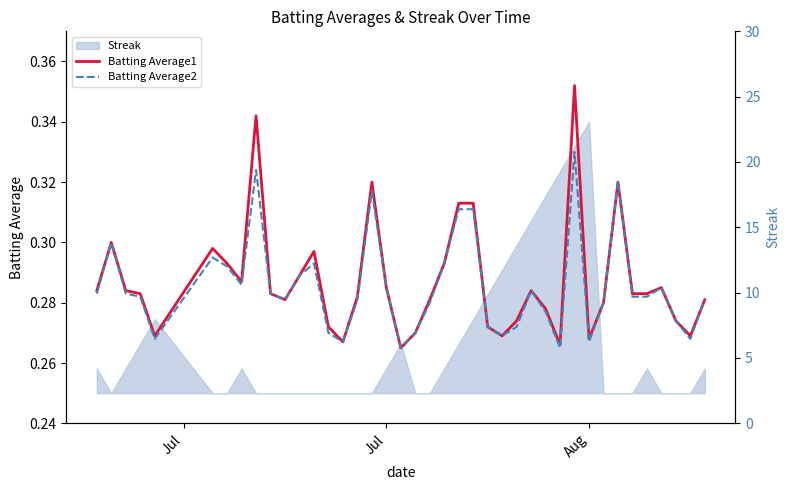

What is the difference between the second highest and minimum values in the Batting Average2 series?

0.1